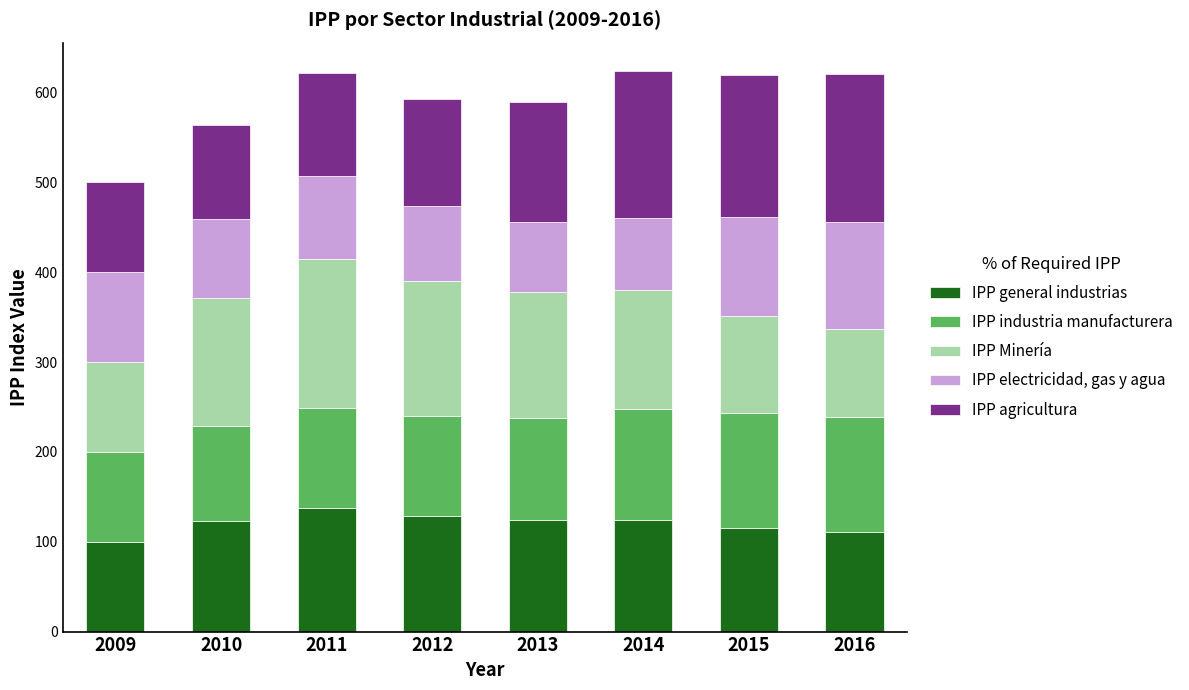

What is the total value across all series at 2011?

621.5